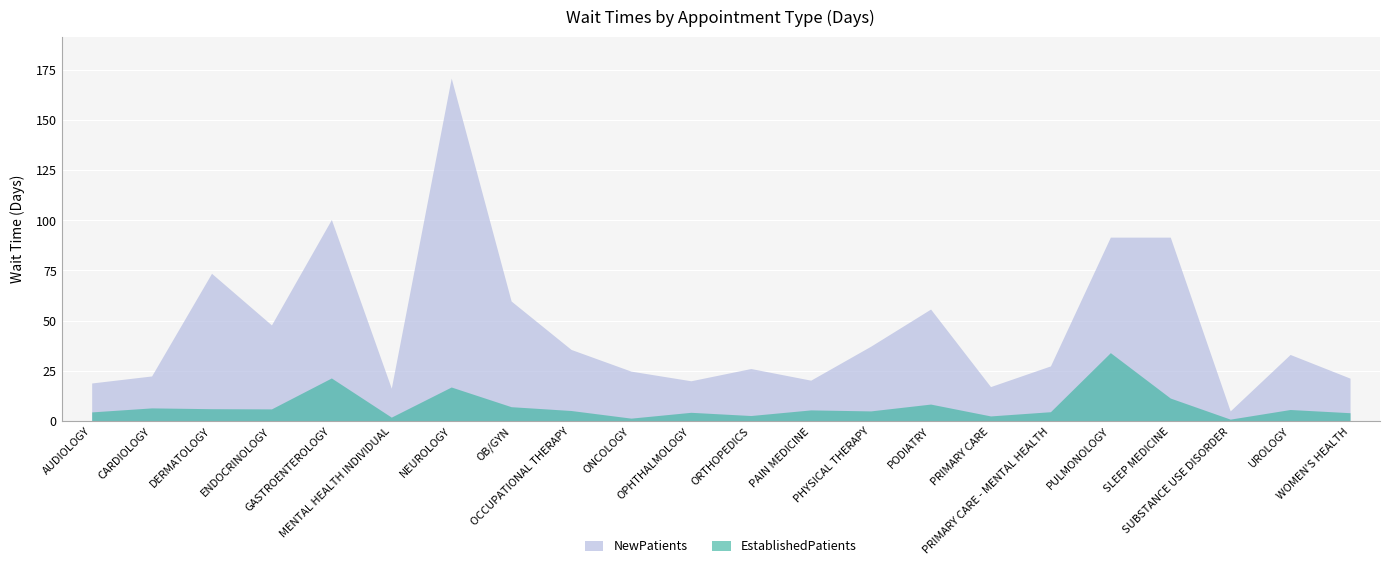

Where is NewPatients nearest to the value 87?

PULMONOLOGY